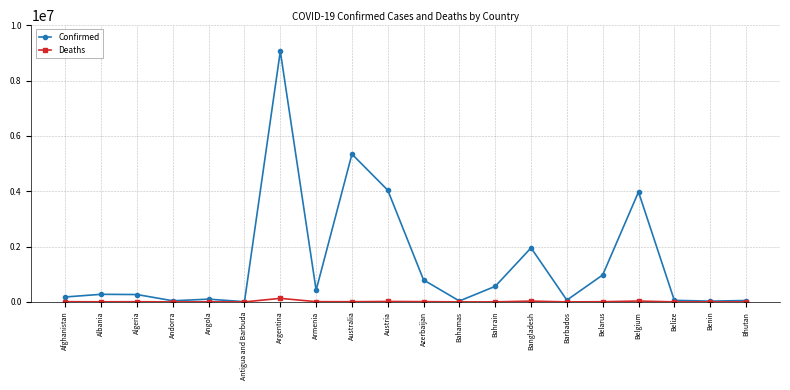

What is the label of the 18th point from the left?

Belize